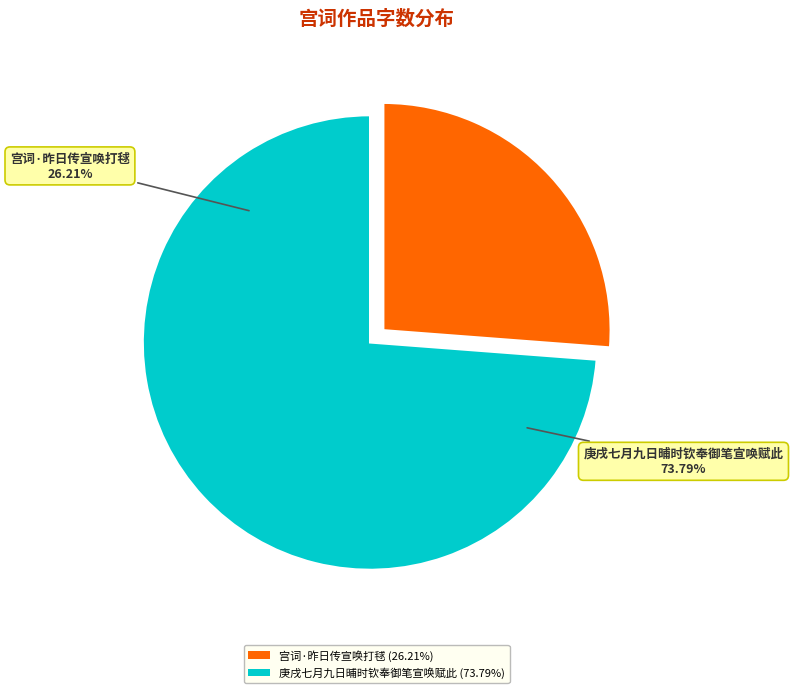

Combined, do 庚戌七月九日晡时钦奉御笔宣唤赋此 and 宫词·昨日传宣唤打毬 account for over 50%?

Yes